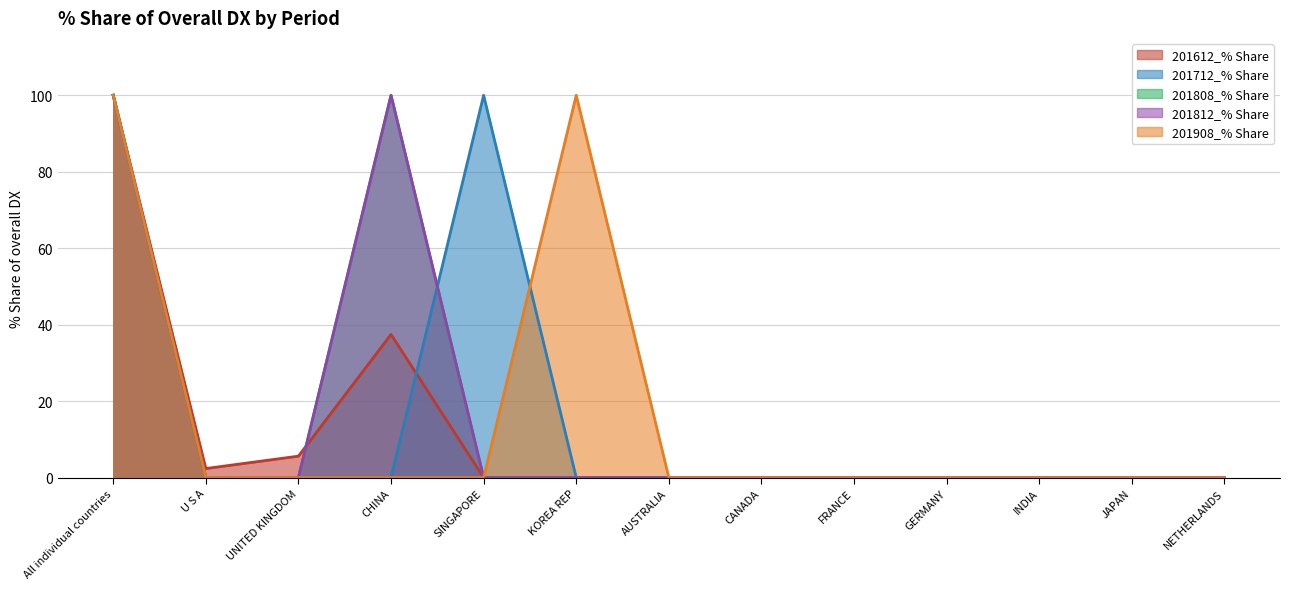

True or false: 201908_% Share has more than 2 interior local peaks.

False